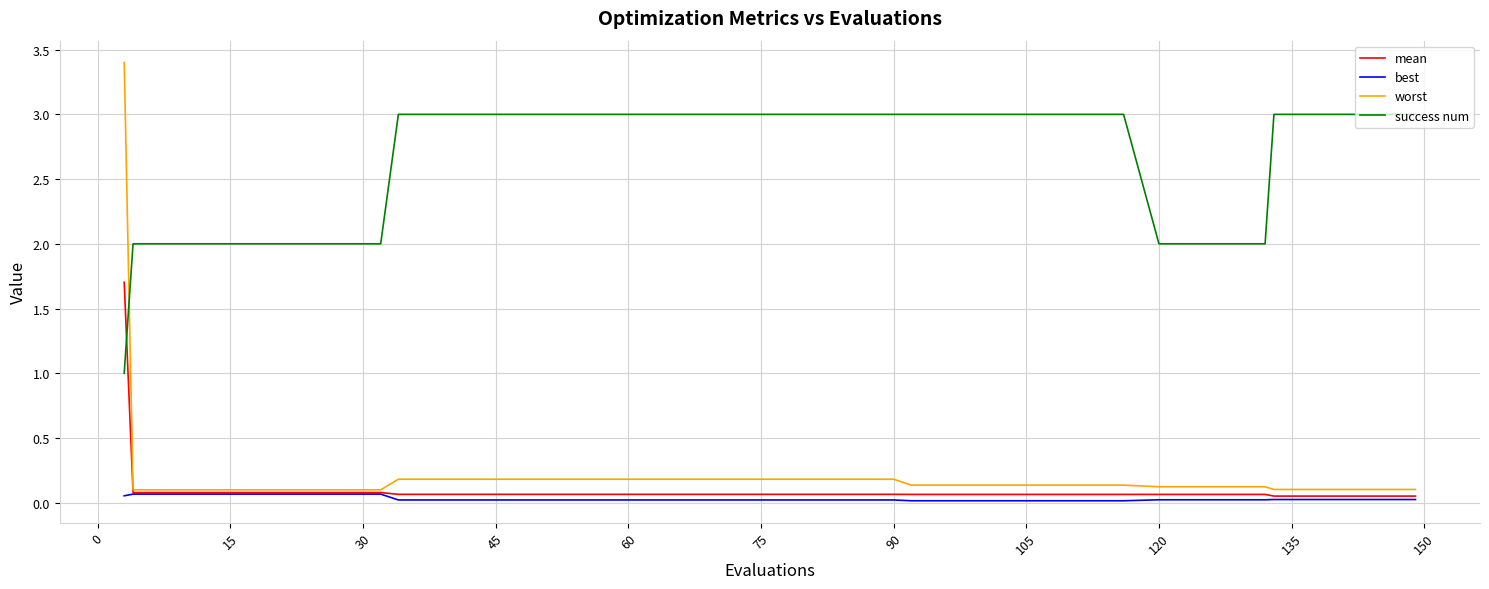

Which series has the largest total across all categories?

success num